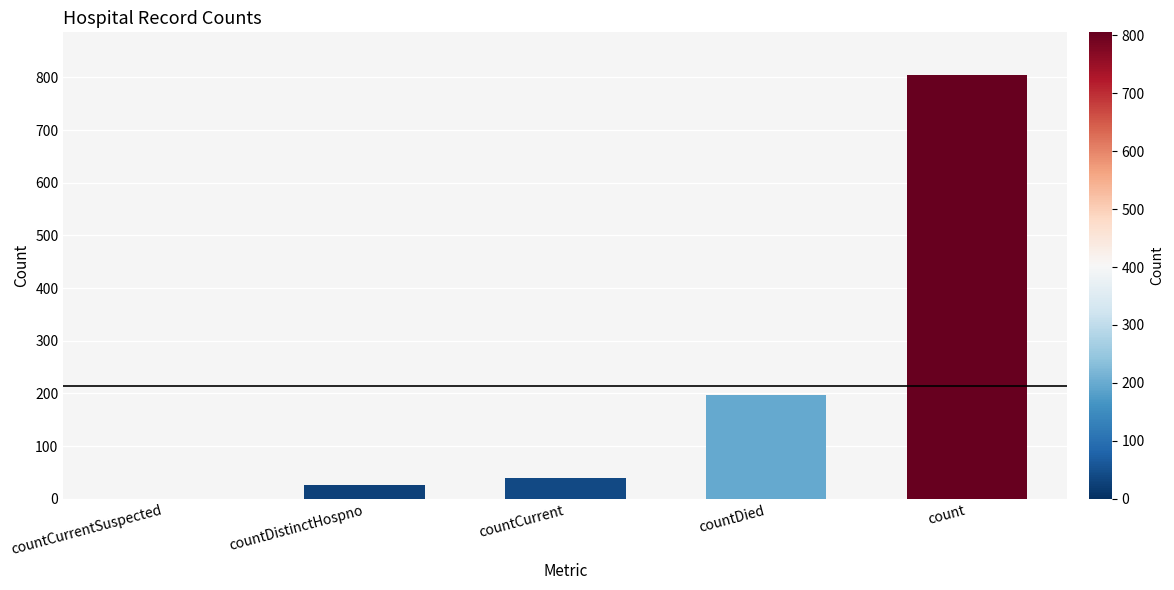

Is it true that the value at countDistinctHospno is 27?

True